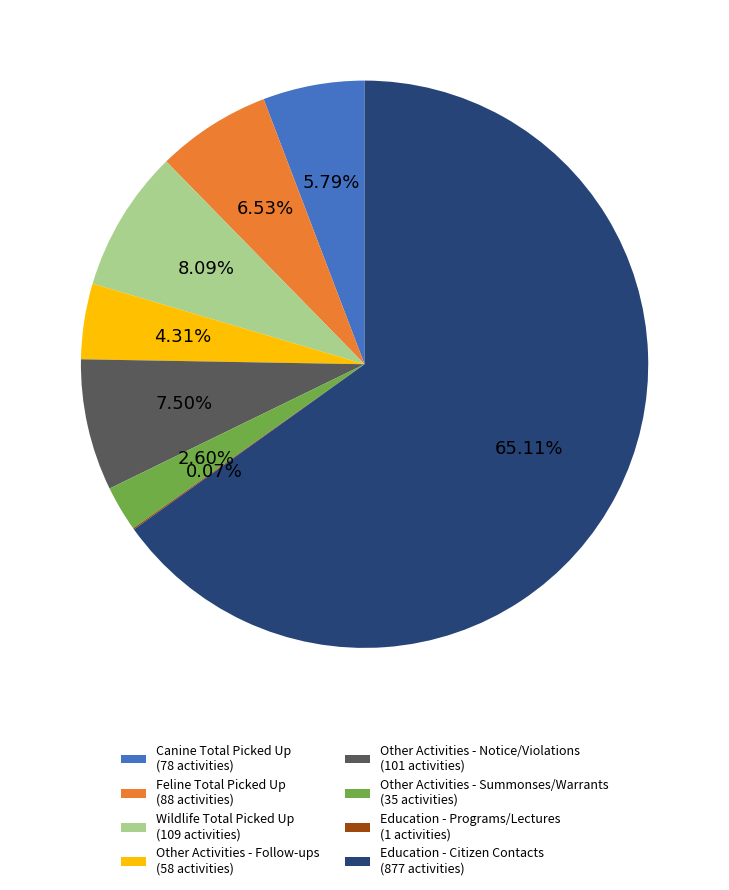

To the nearest percent, what is the average slice percentage?

12%